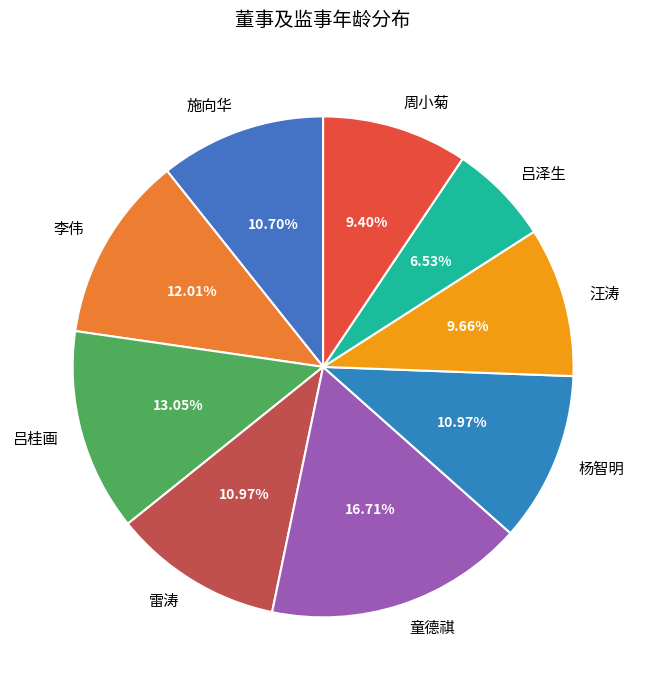

Count the number of slices in the pie.

9